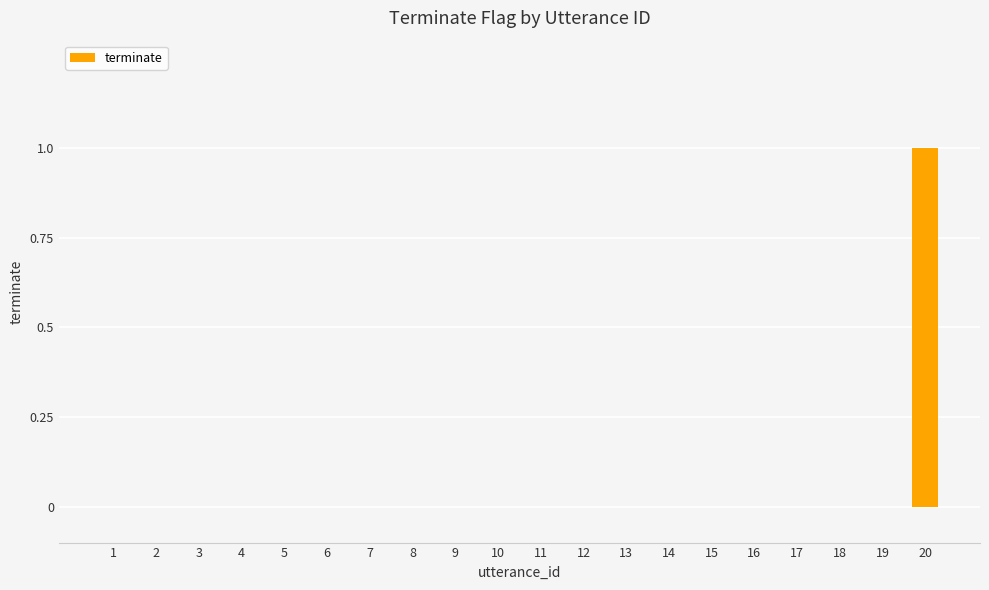

Reading right to left, extract all data points from this chart.

1	0	0	0	0	0	0	0	0	0	0	0	0	0	0	0	0	0	0	0